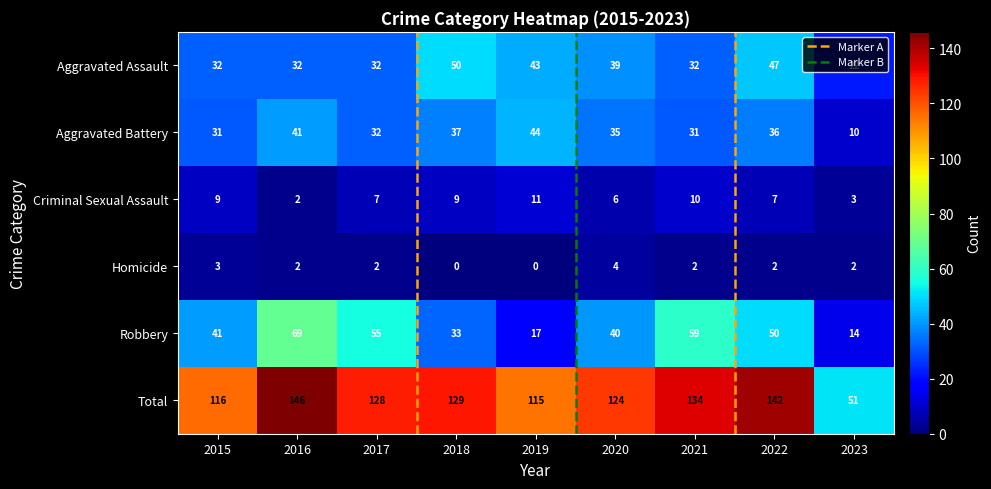

What is the sum of the Robbery values at 2016 and 2018?

102